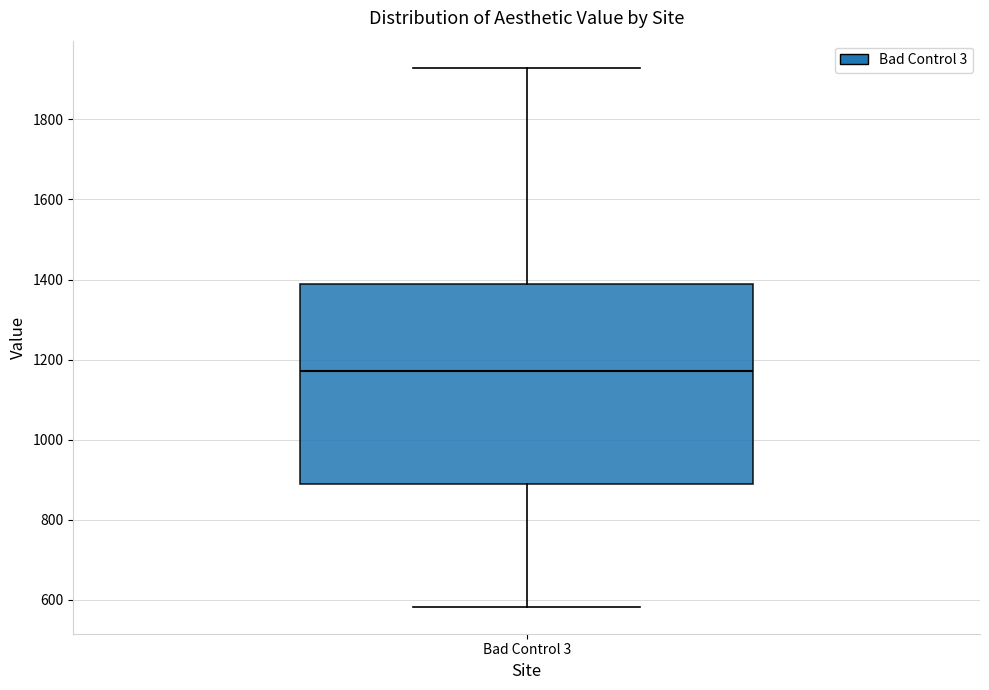

Read this box plot against the y-axis: the position of the median line, the range covered by the box, and the ends of both whiskers. The values are not printed on the chart, so give them approximately, as read against the axis.

median 1180, box 900 to 1380, whiskers 580 to 1920